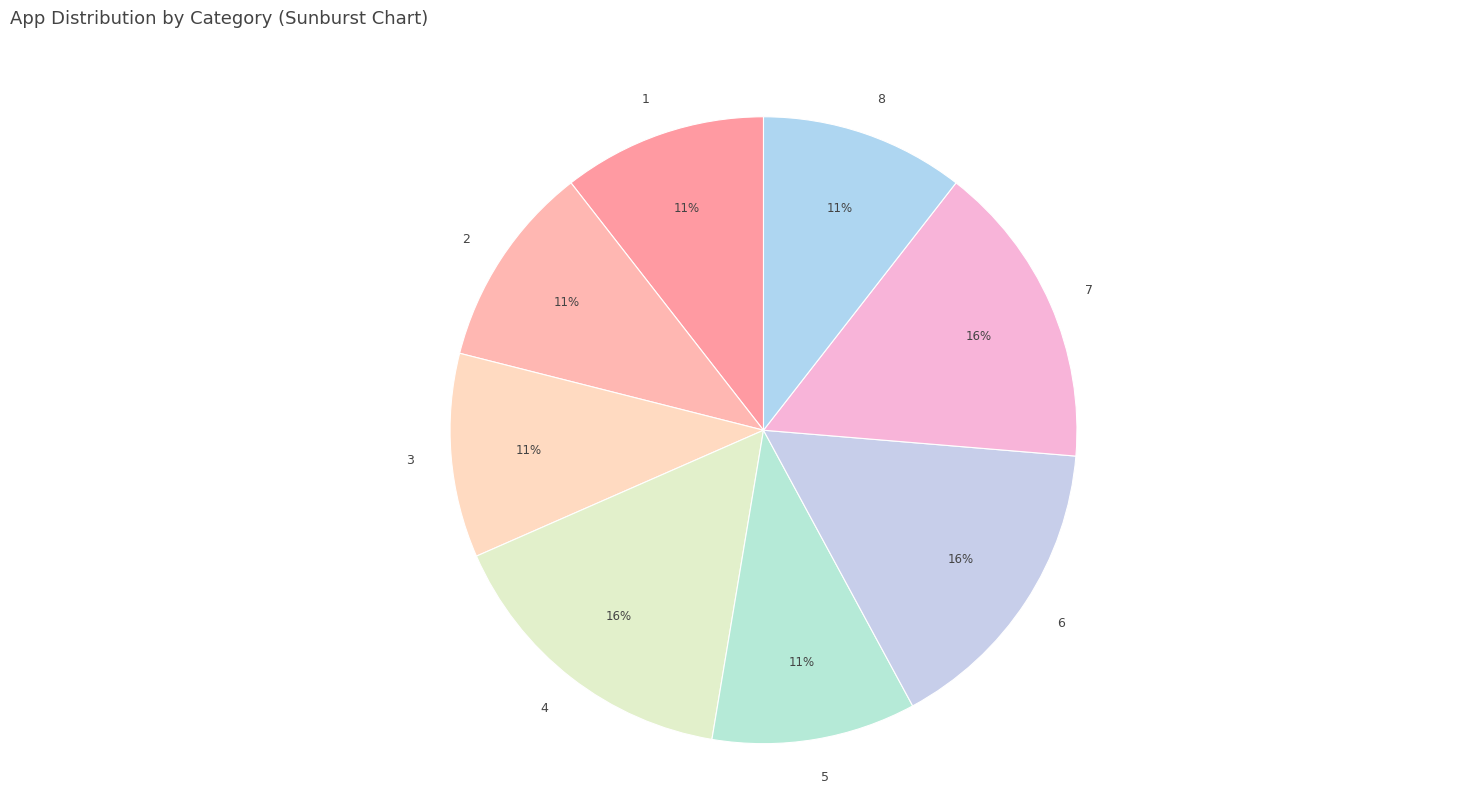

To the nearest percent, what percentage of the pie is 4?

16%